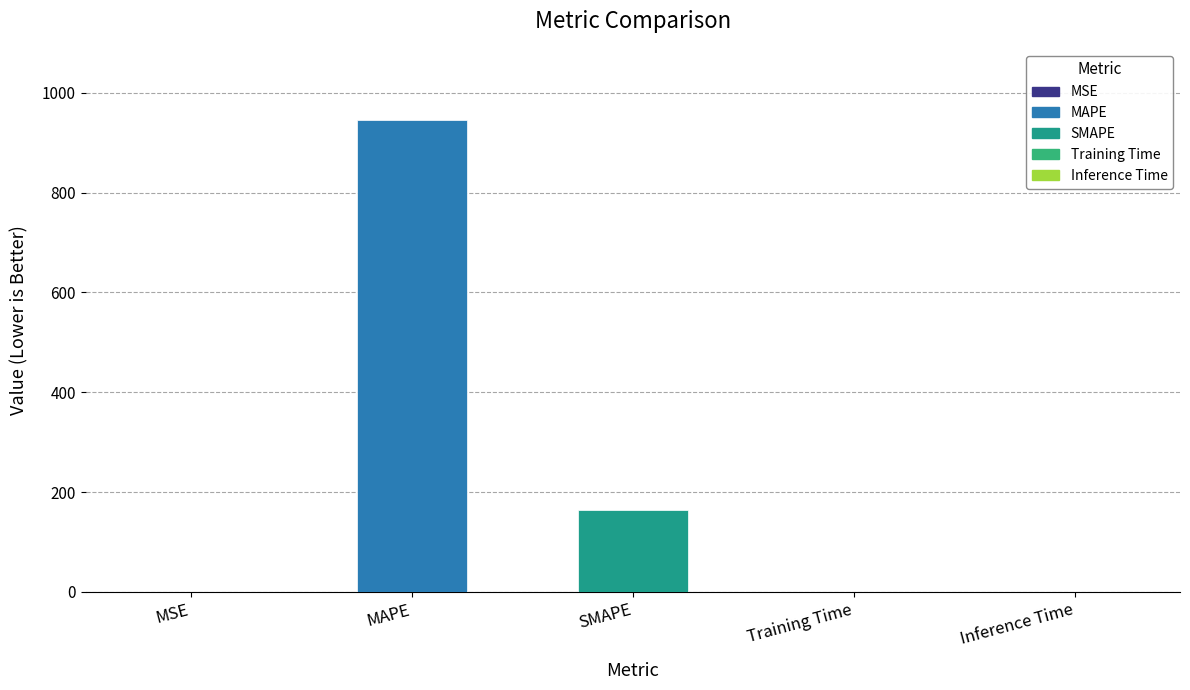

Read the value at MAPE.

946.2